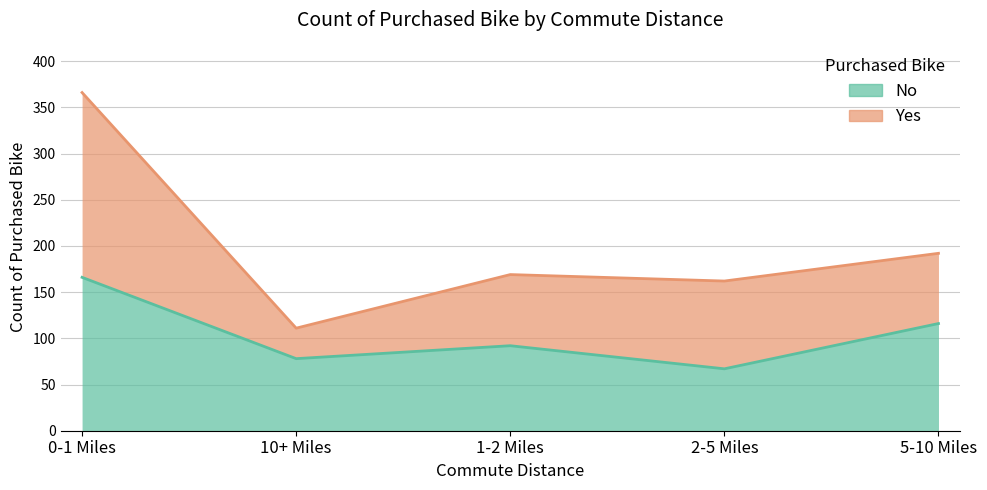

What is the change in value from 0-1 Miles to 2-5 Miles?

-99